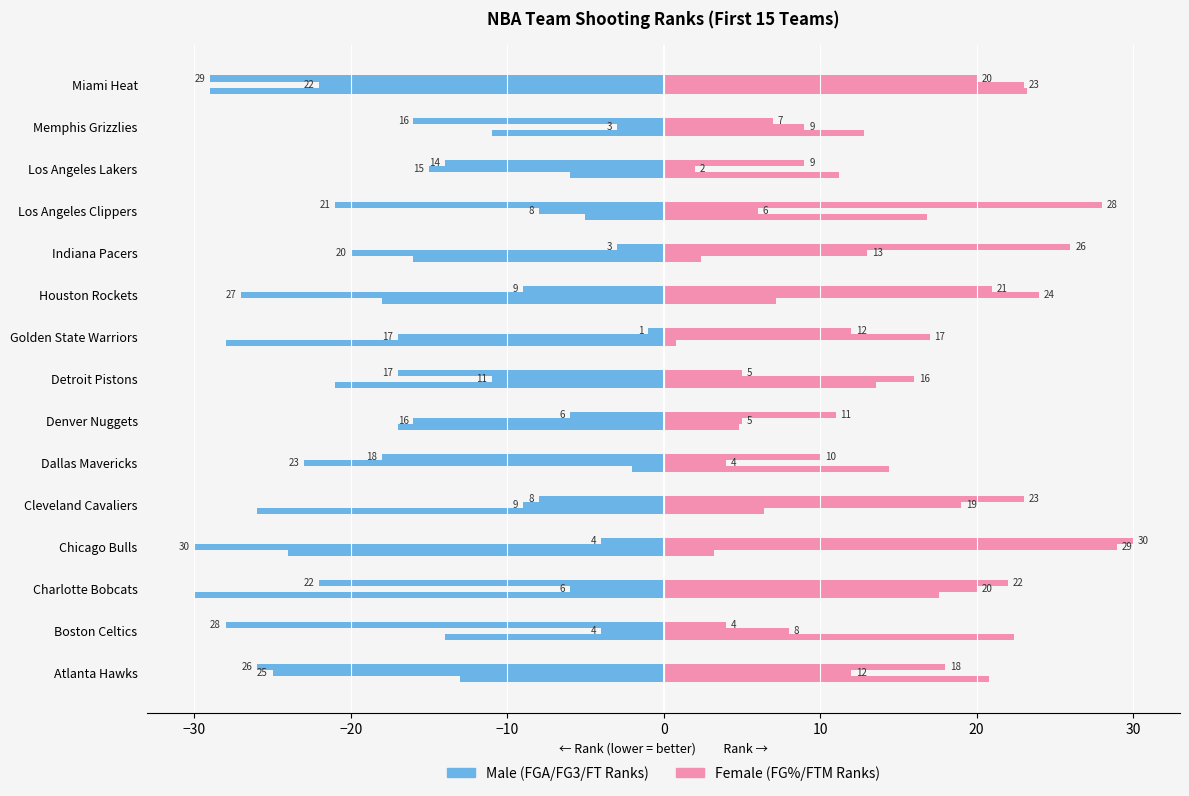

What is the value of the FTM_RANK (Female) bar at the 13th from the left?

2.0